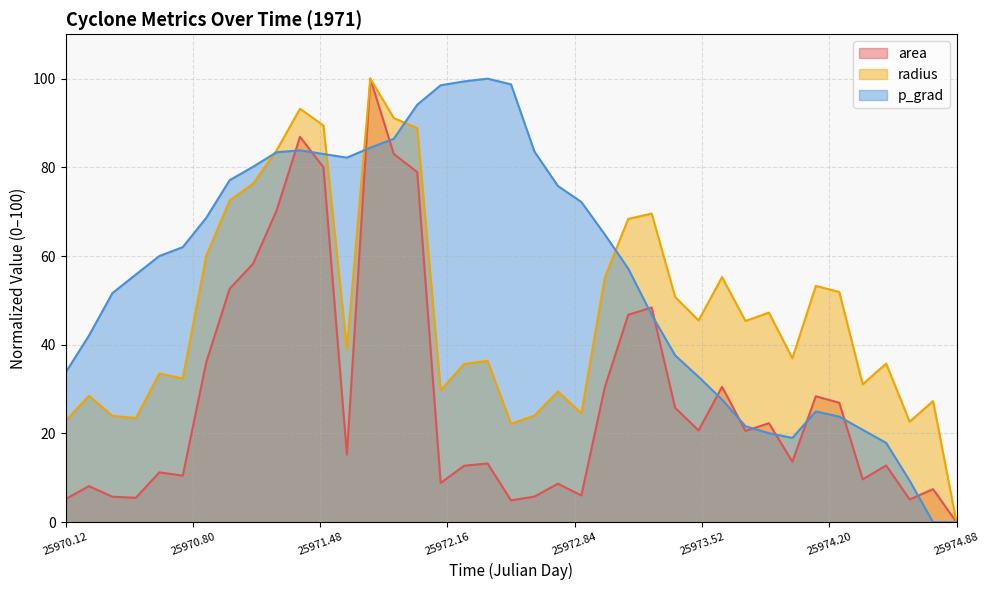

What is the highest value of the radius series?

100.0